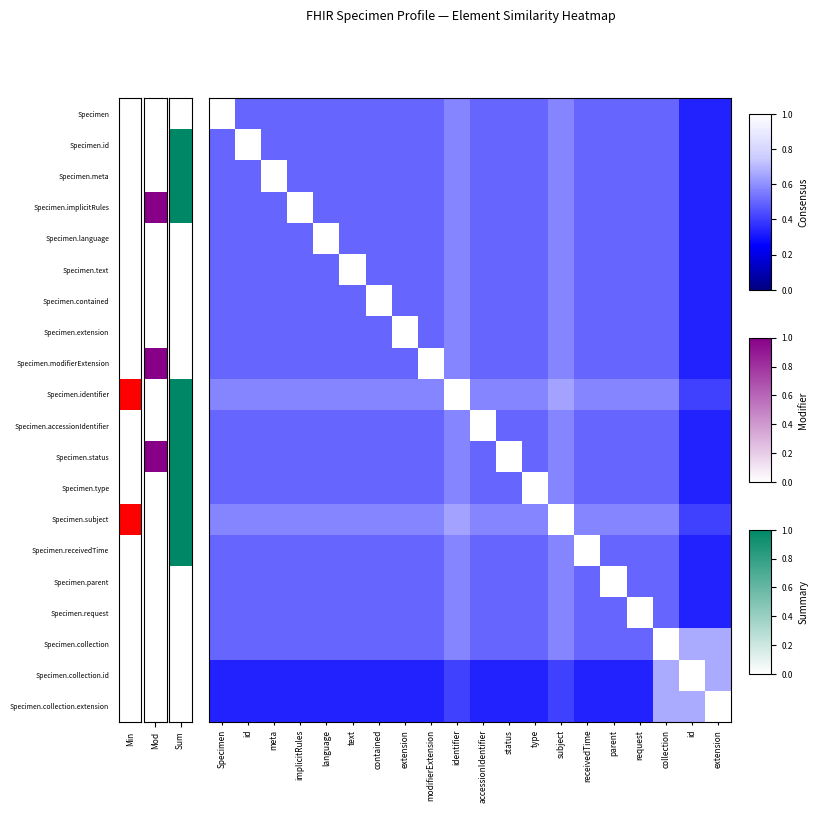

At how many categories does at least one series exceed 0?

20